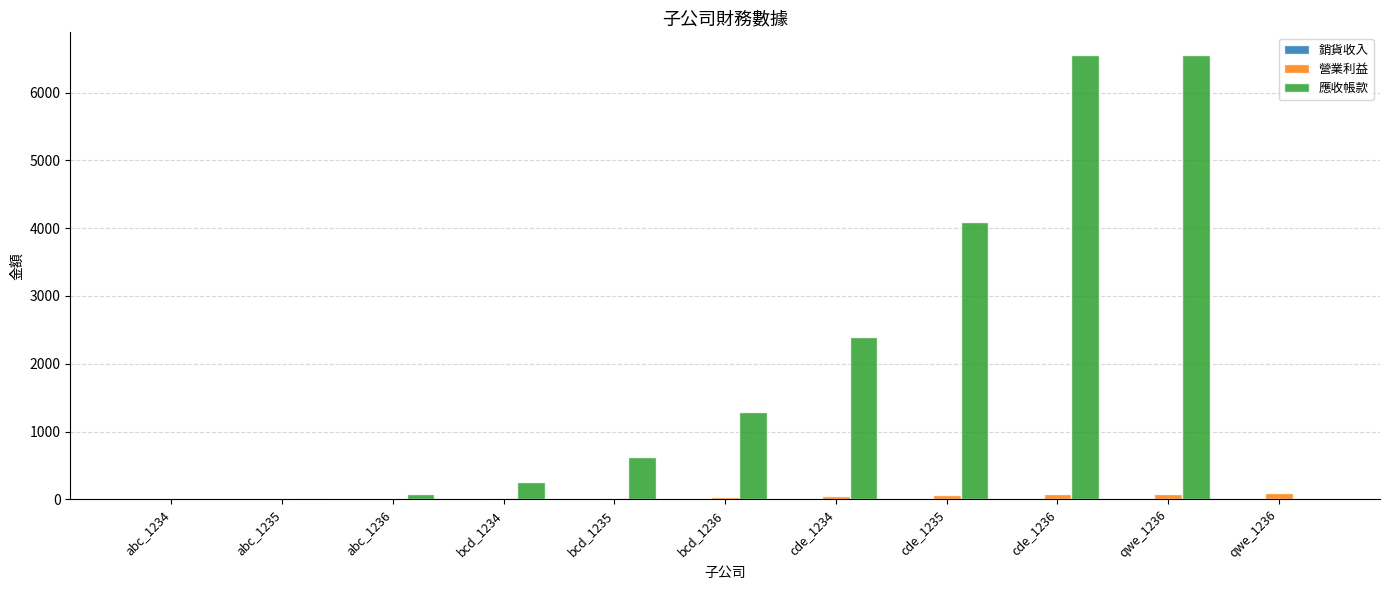

Rank the categories by 營業利益 value from lowest to highest.

abc_1234, abc_1235, abc_1236, bcd_1234, bcd_1235, bcd_1236, cde_1234, cde_1235, cde_1236, qwe_1236, qwe_1236